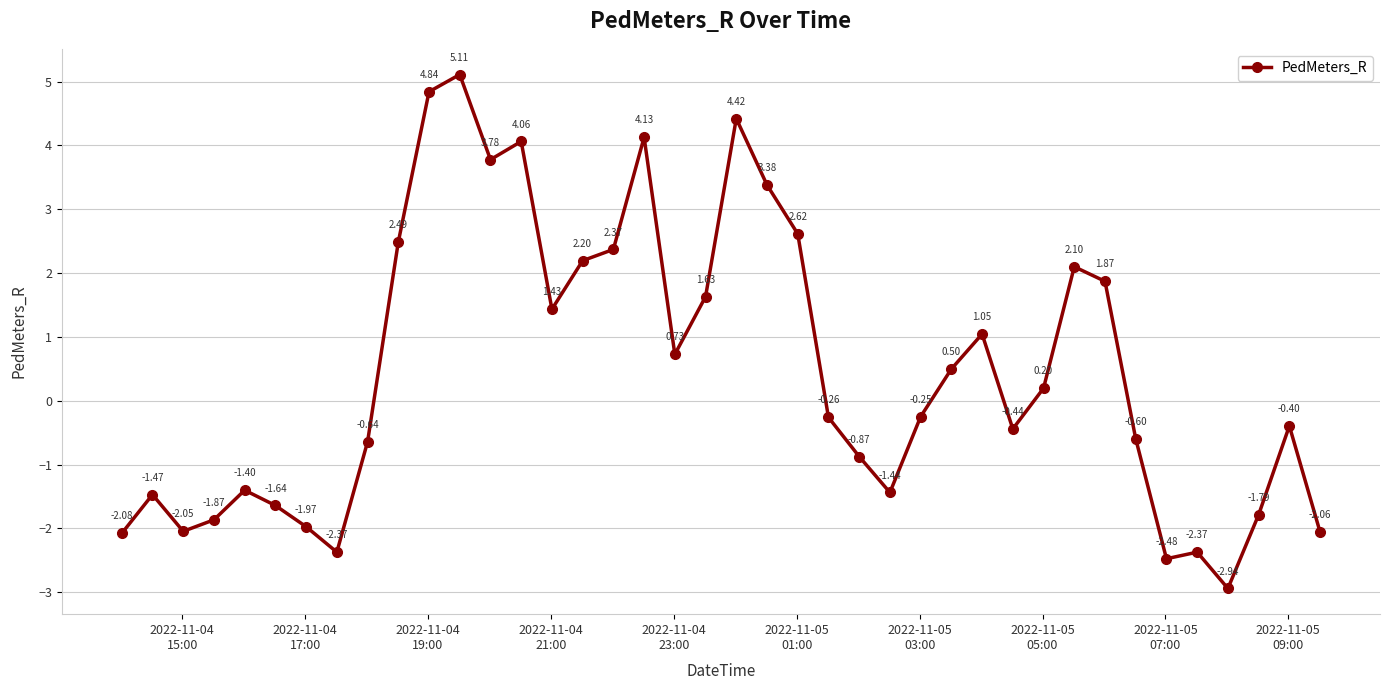

True or false: there are more than 0 points higher than both neighbors.

True